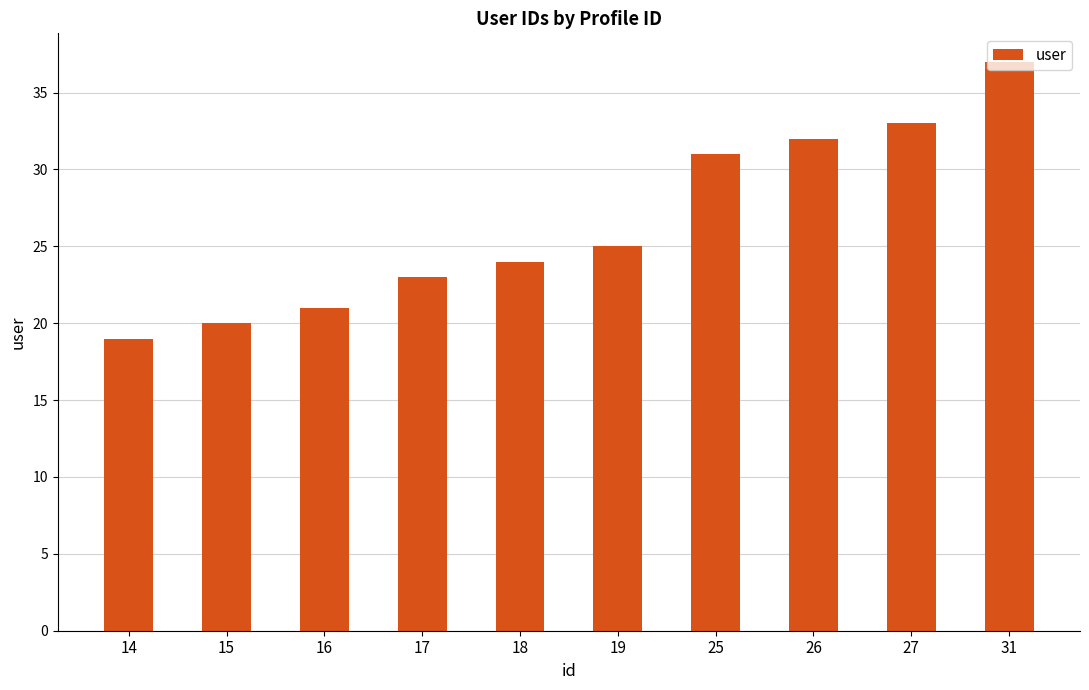

What is the ratio of the value at 25 to the value at 17?

1.3